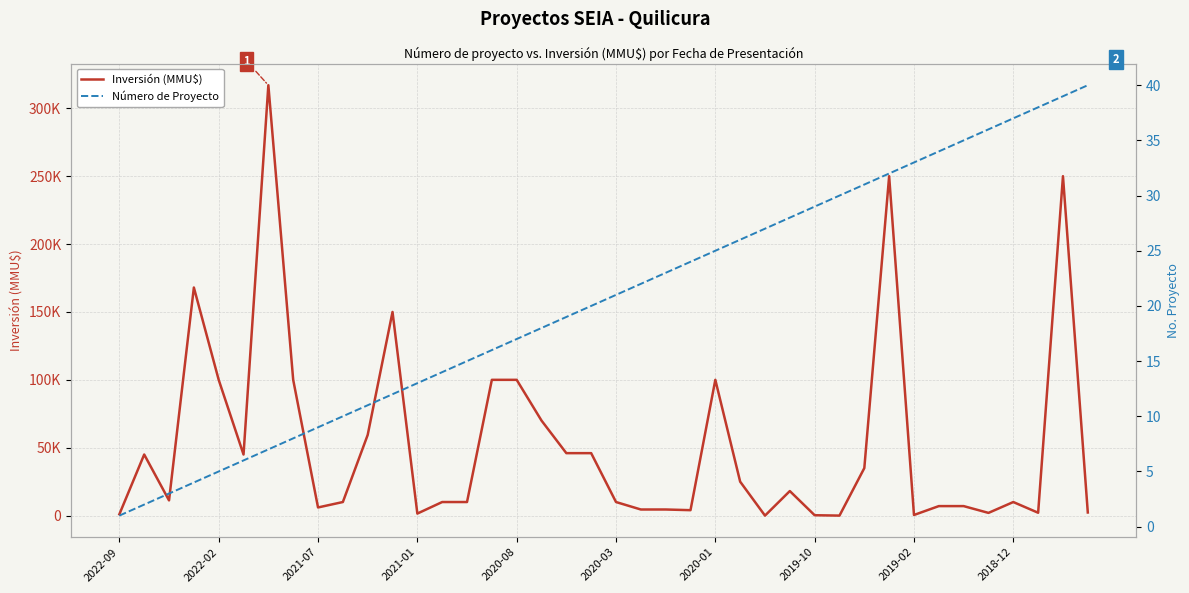

How many positive values does the Inversión (MMU$) series have?

39